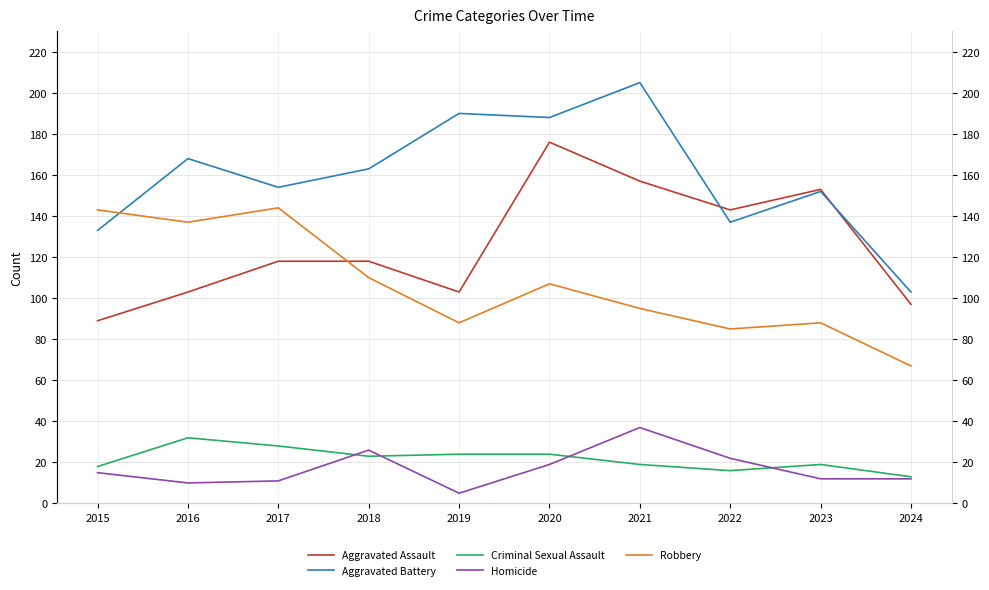

How many data points in Homicide are less than 15?

5